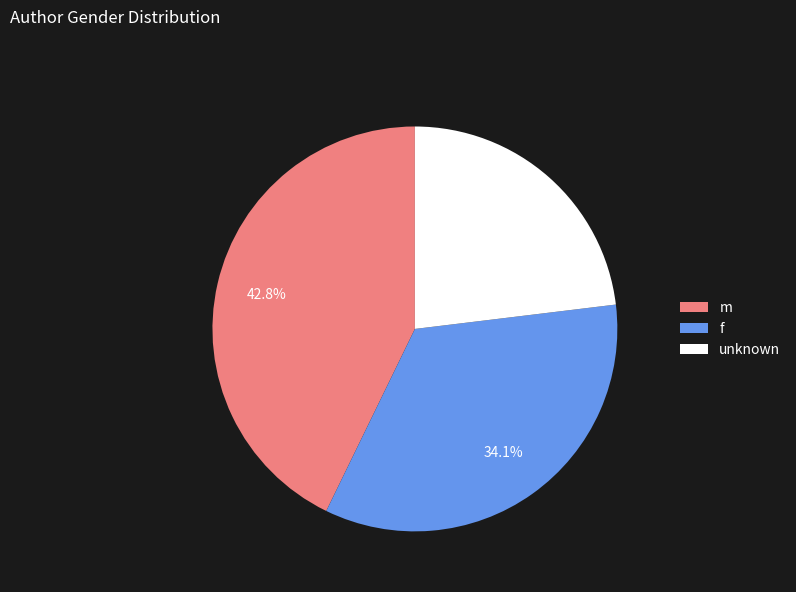

The m slice represents 53% of the pie. True or false?

False